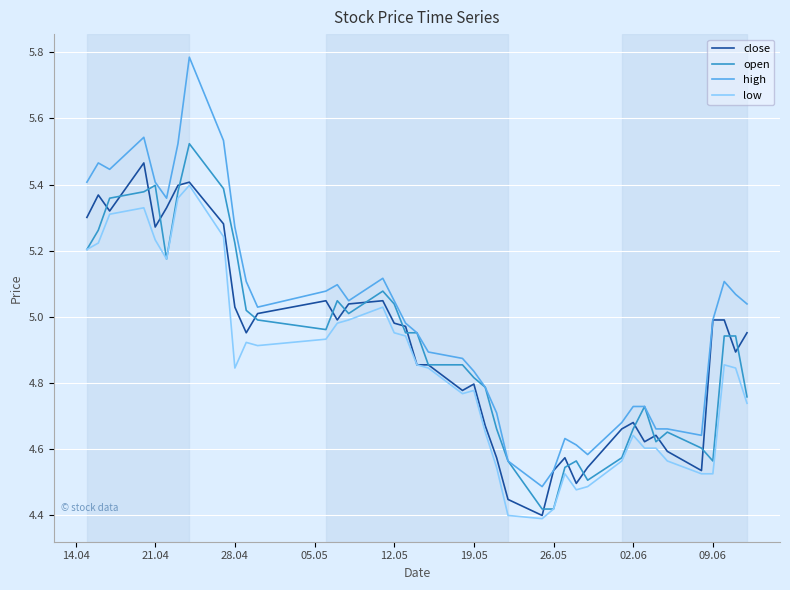

Which series has the widest spread of values?

high